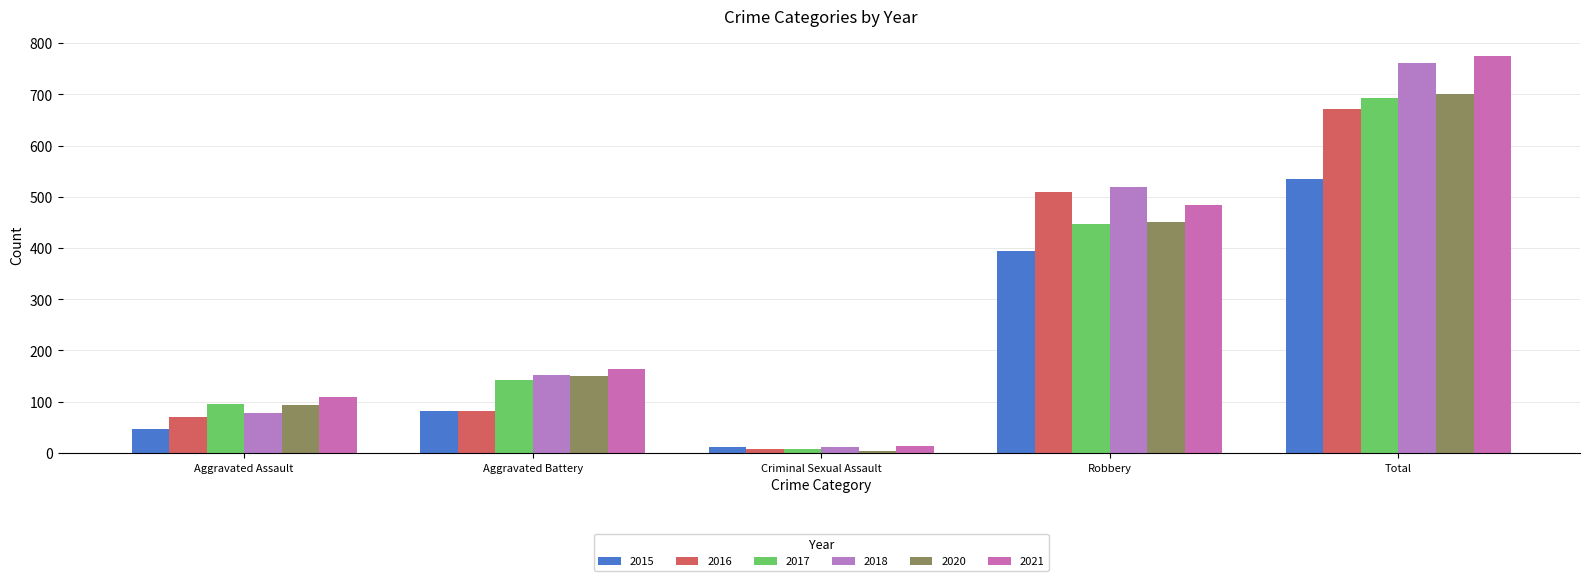

At how many categories does at least one series exceed 325?

2